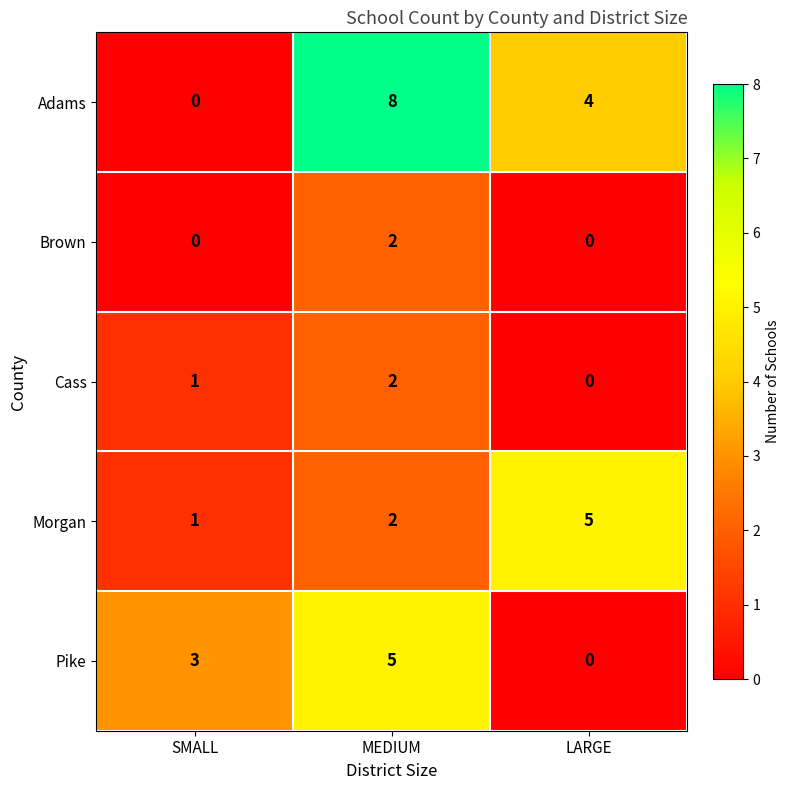

What is the difference between the maximum and minimum values in the Adams series?

8